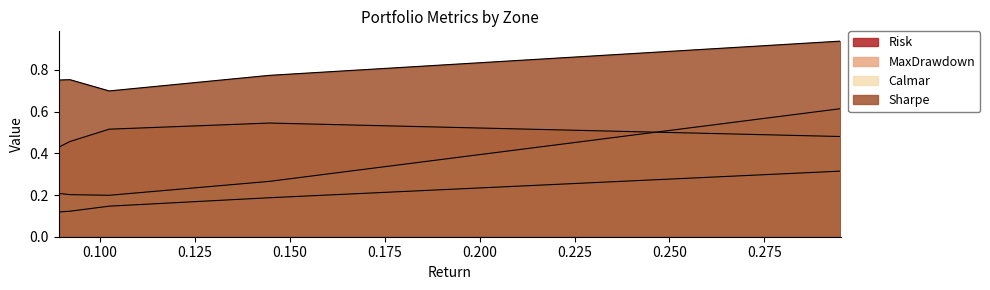

What is the greatest value displayed?

0.9